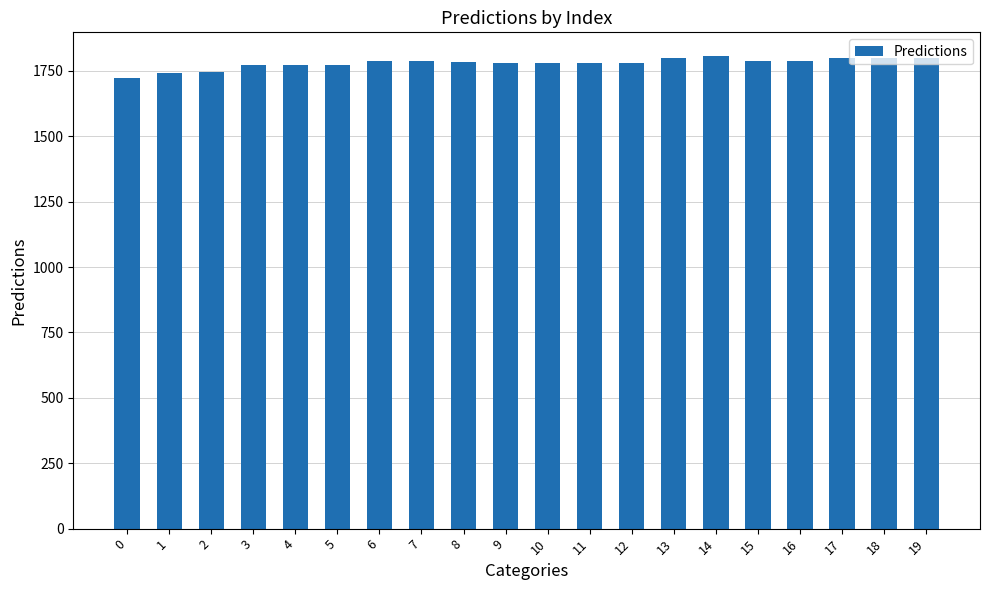

Count the number of values greater than 1783.

10